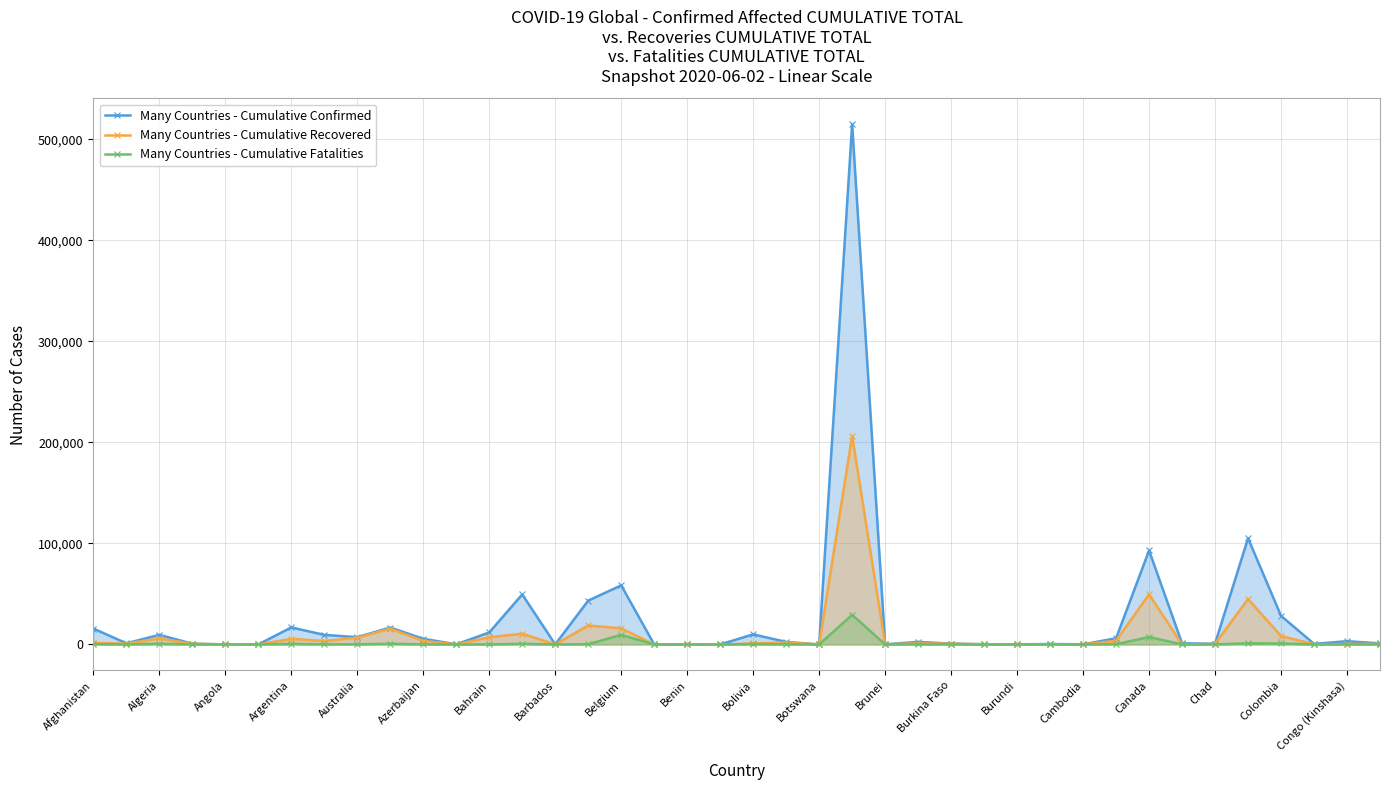

True or false: Many Countries - Cumulative Fatalities has more than 2 points higher than both neighbors.

True